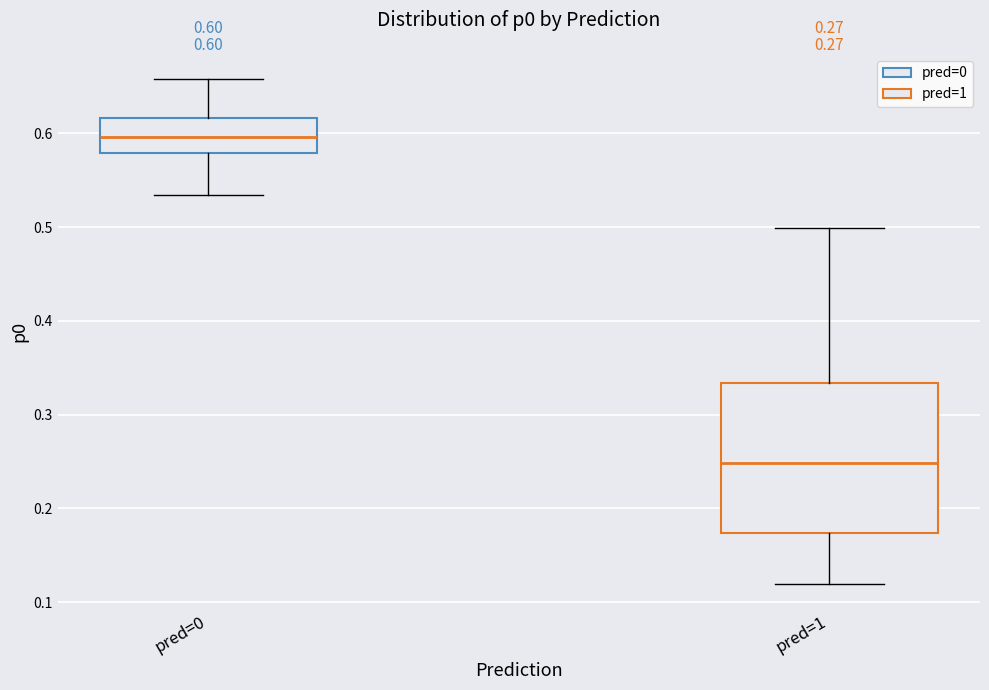

Which box is the tallest, from its lower edge to its upper edge?

pred=1